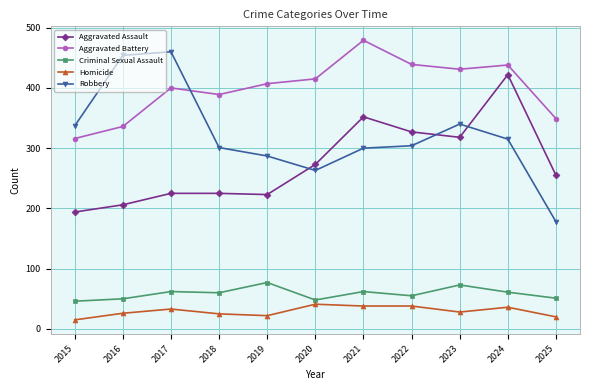

Is the value of Aggravated Battery at 2017 greater than the value of Criminal Sexual Assault at 2018?

Yes